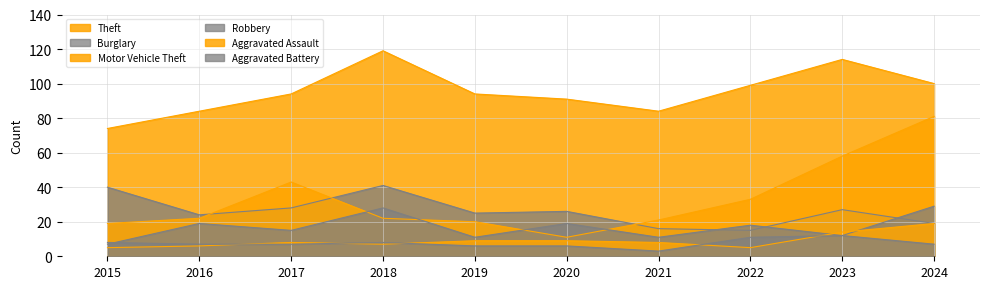

What is the approximate value of Aggravated Battery at 2019?

6